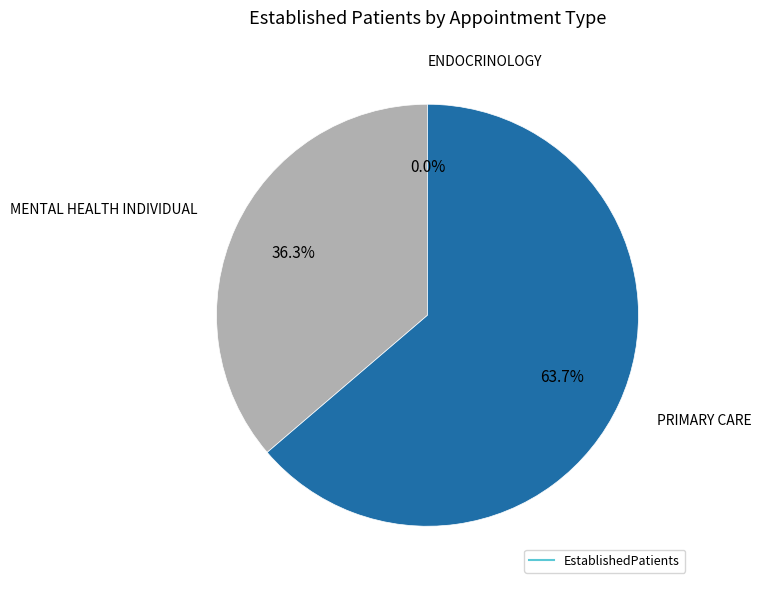

What is the ratio of the value at PRIMARY CARE to the value at MENTAL HEALTH INDIVIDUAL?

1.8